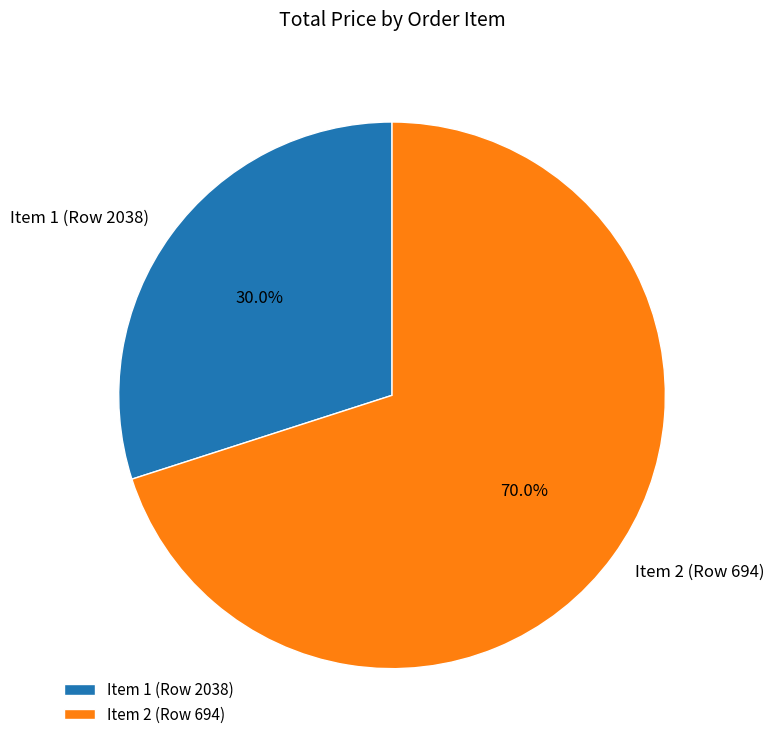

Which slice is the smallest?

Item 1 (Row 2038)